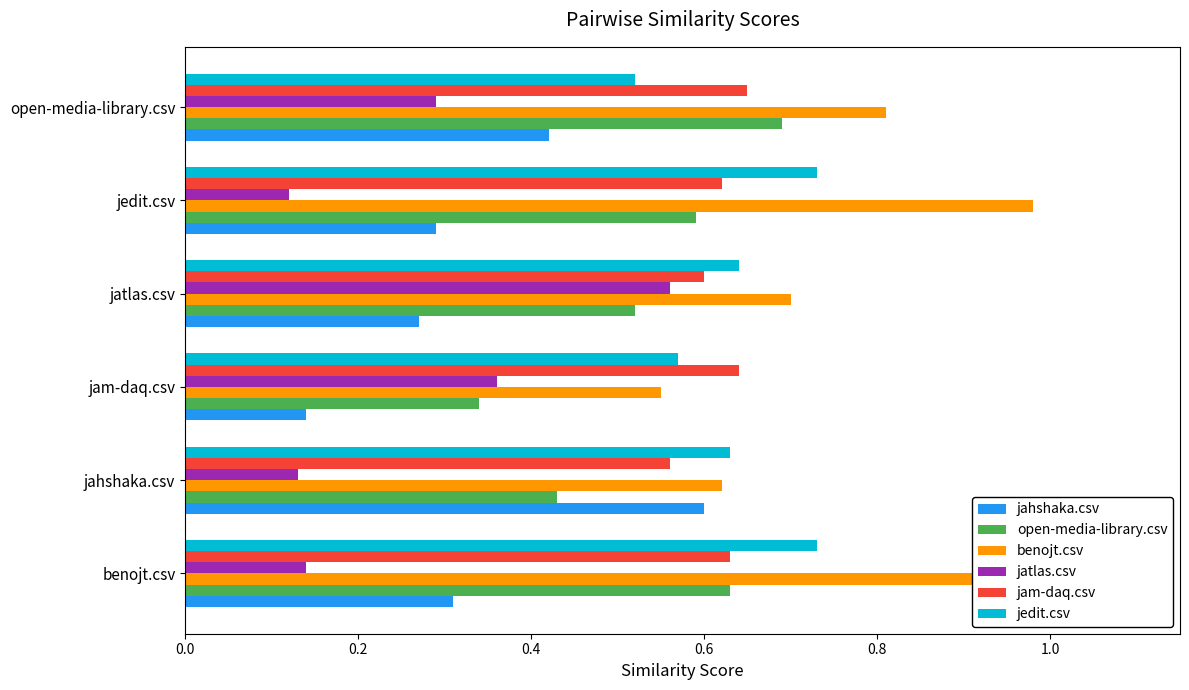

Is the value of jam-daq.csv at jedit.csv greater than the value of benojt.csv at jahshaka.csv?

No